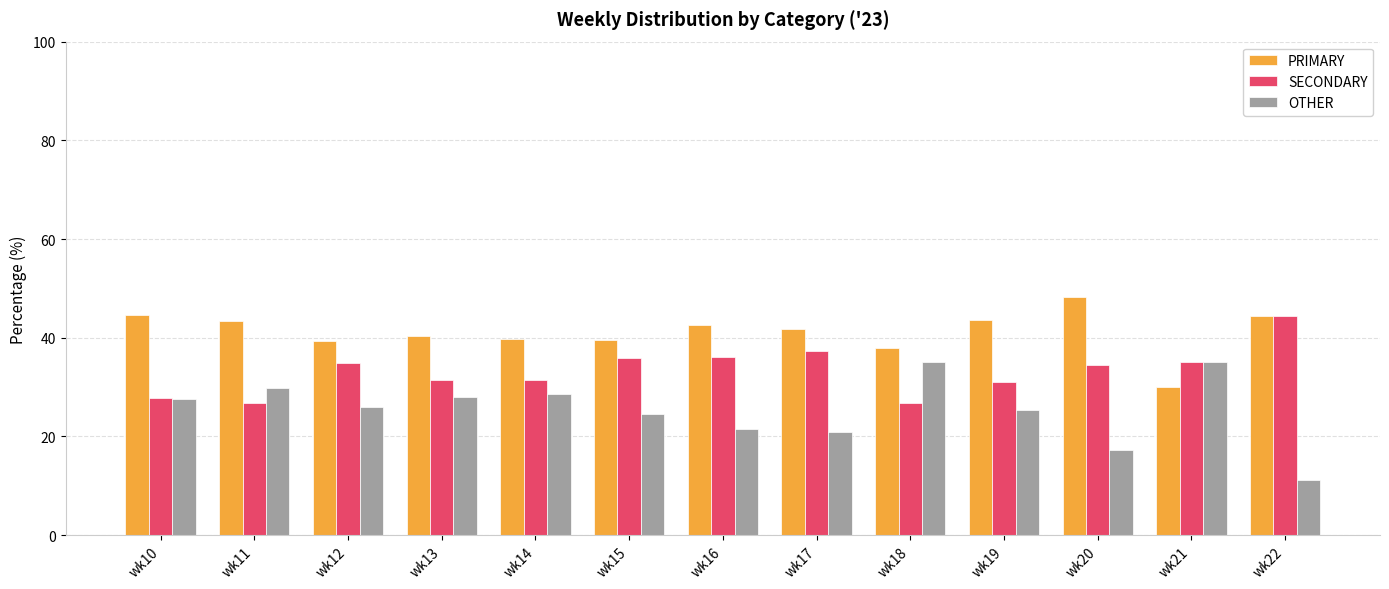

Is the value of OTHER at wk17 greater than the value of SECONDARY at wk14?

No